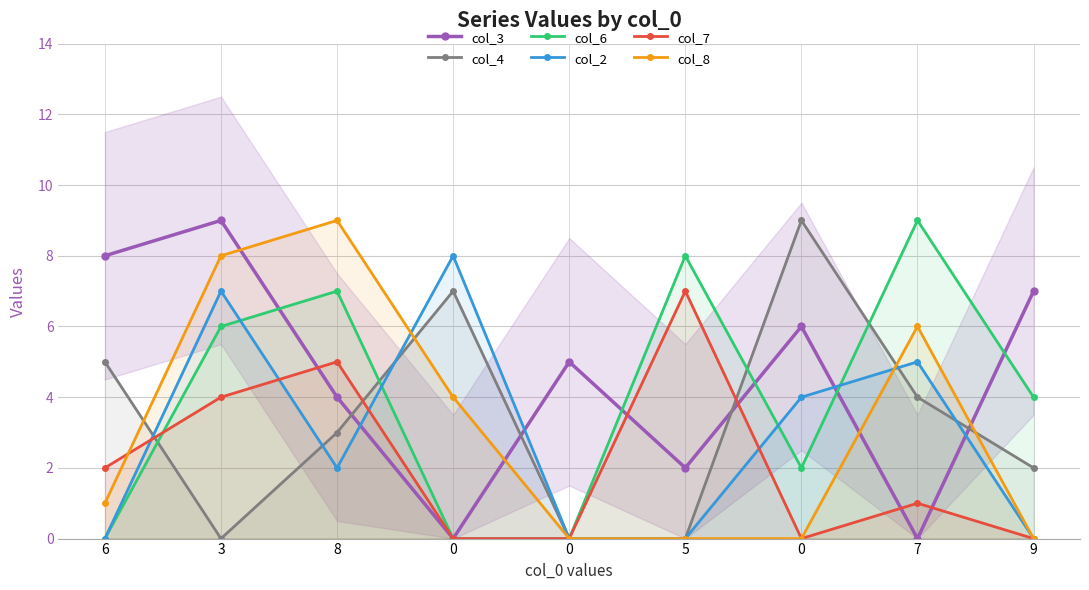

How many interior local peaks does the col_7 series have?

3